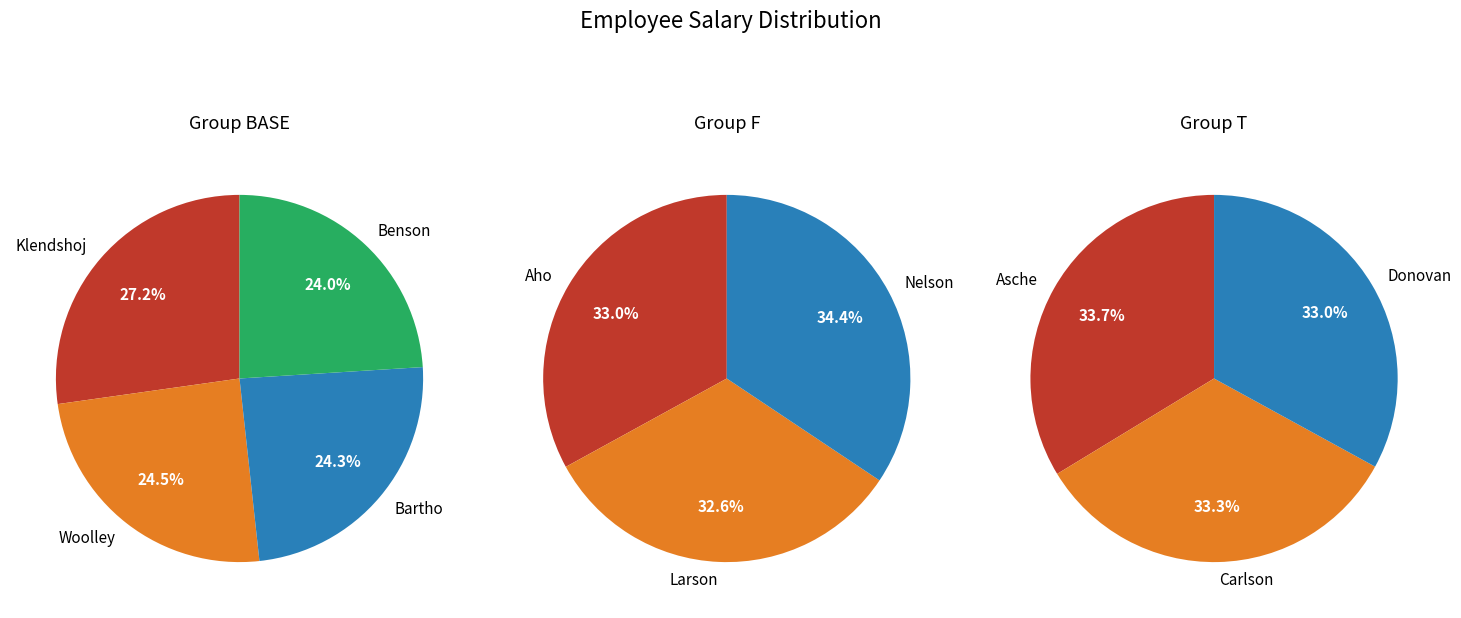

Is Carlson the majority of the pie?

No